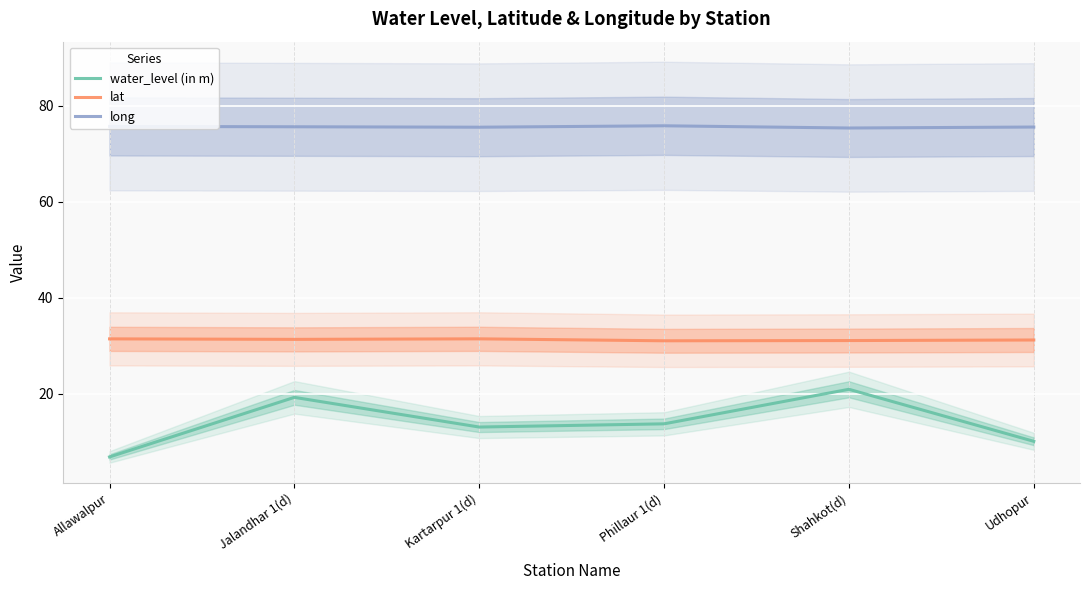

What is the smallest value displayed?

6.8